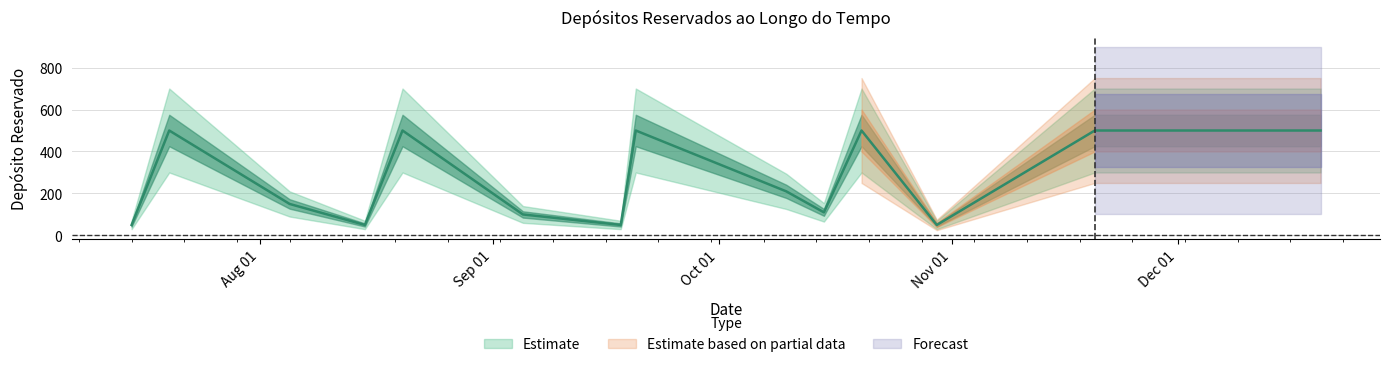

What position from the left is 2024-10-30?

12